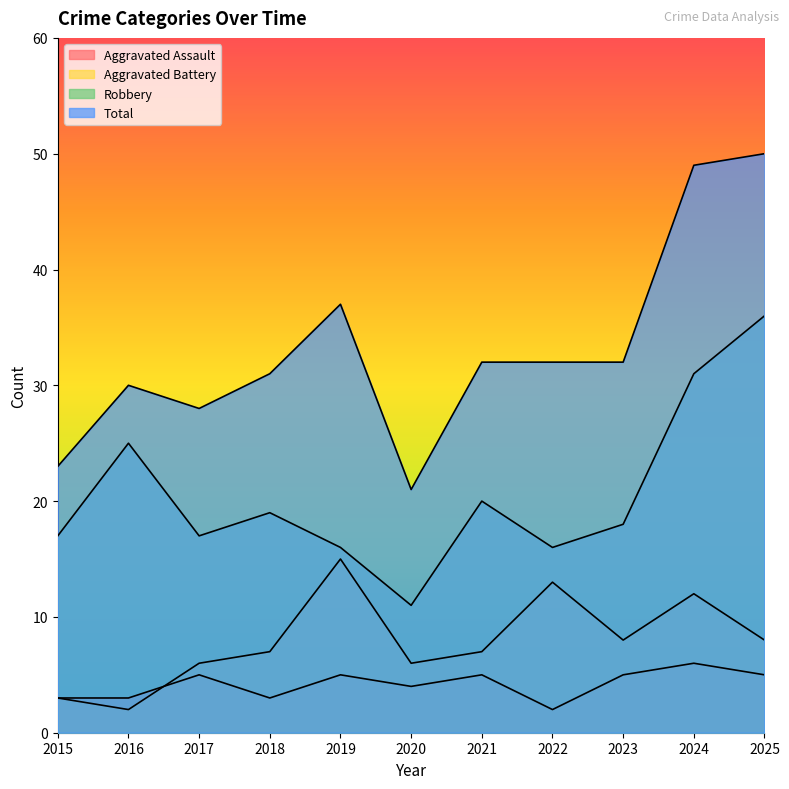

True or false: Total and Aggravated Assault cross at least once.

False